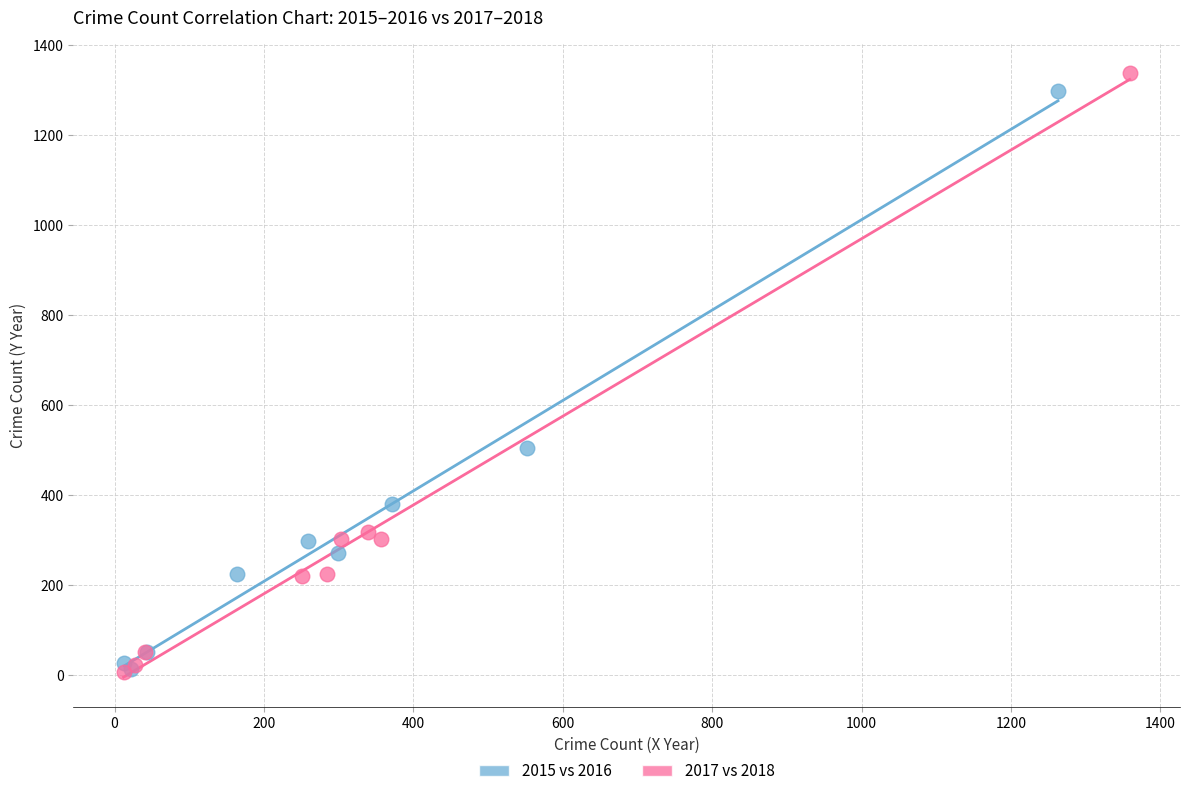

What are all the series names shown in the legend?

2015 vs 2016, 2017 vs 2018